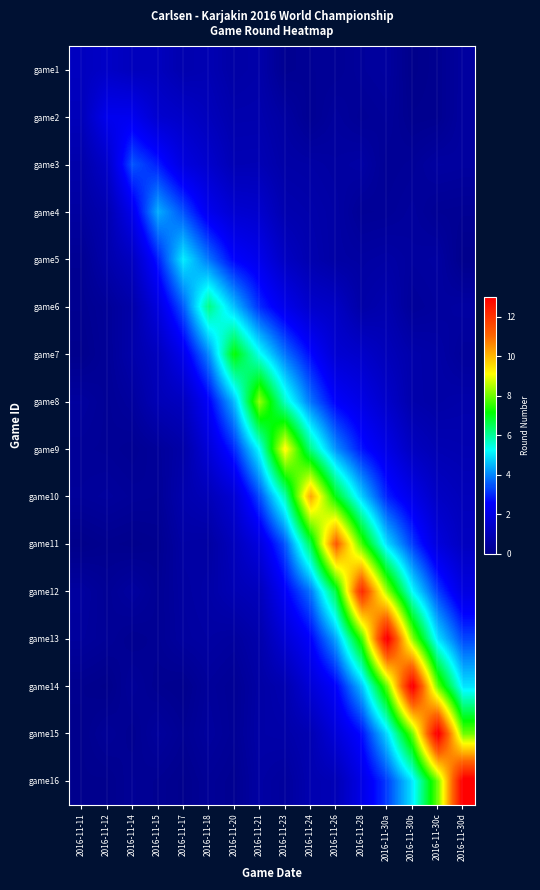

Which label corresponds to the largest value in the chart?

2016-11-30c